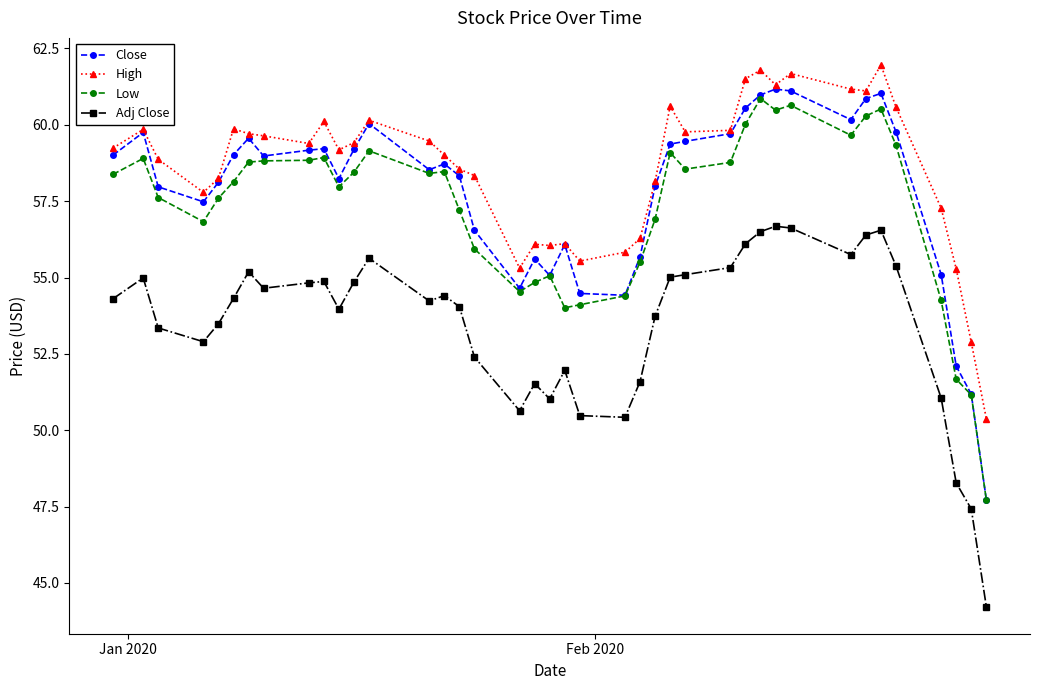

What is the minimum value shown in the chart?

44.2